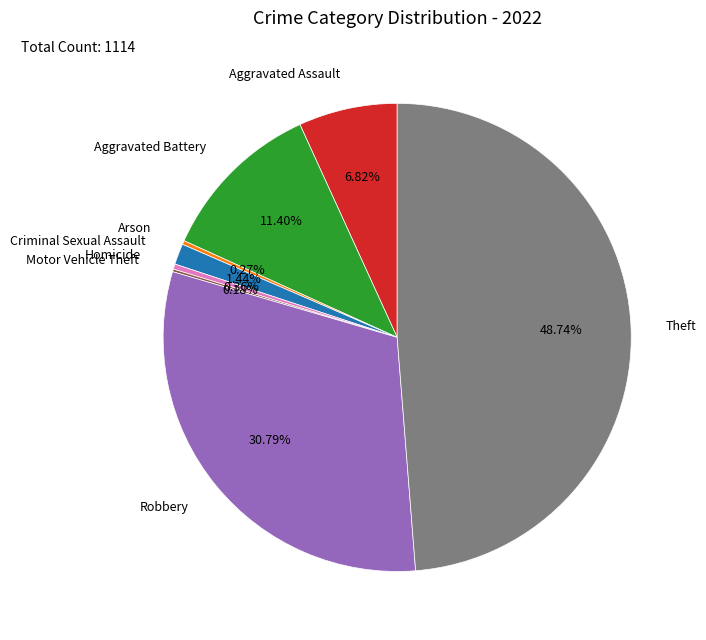

Combined, what portion of the pie is Aggravated Battery and Homicide?

11.8%